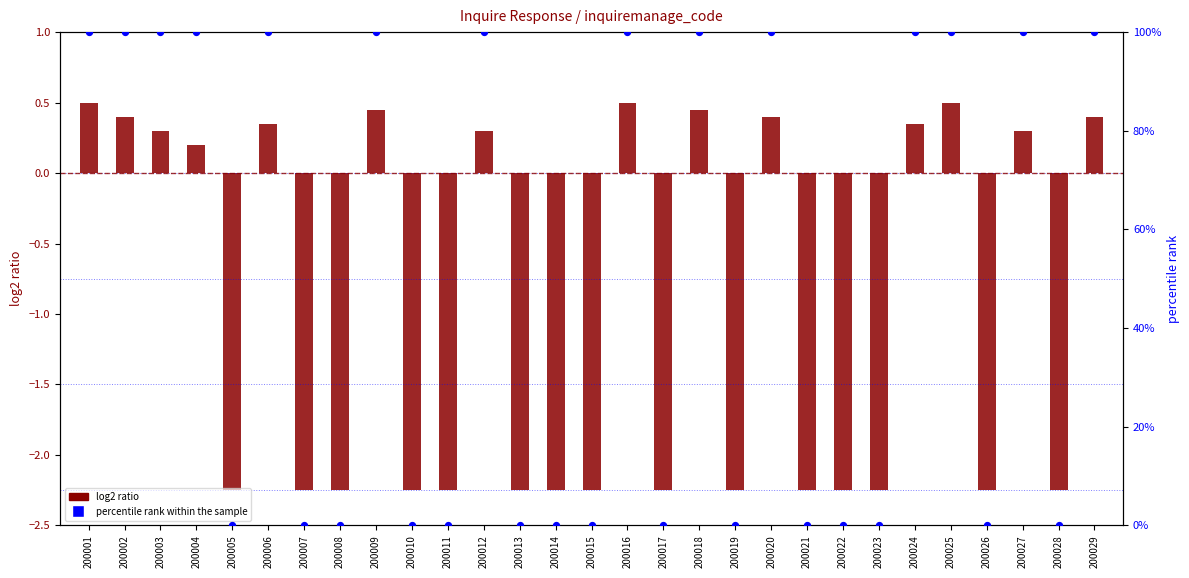

Is the value of log2 ratio at 200003 greater than the value of percentile rank within the sample at 200028?

Yes